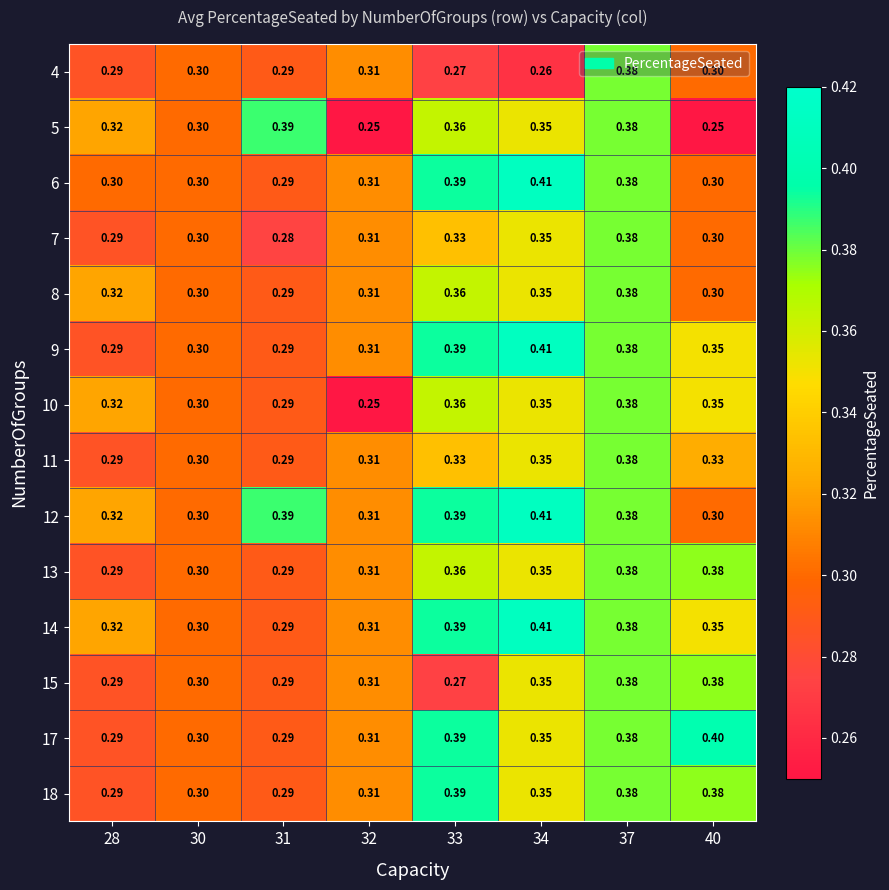

Is the value of 12 at 28 greater than the value of 7 at 34?

No